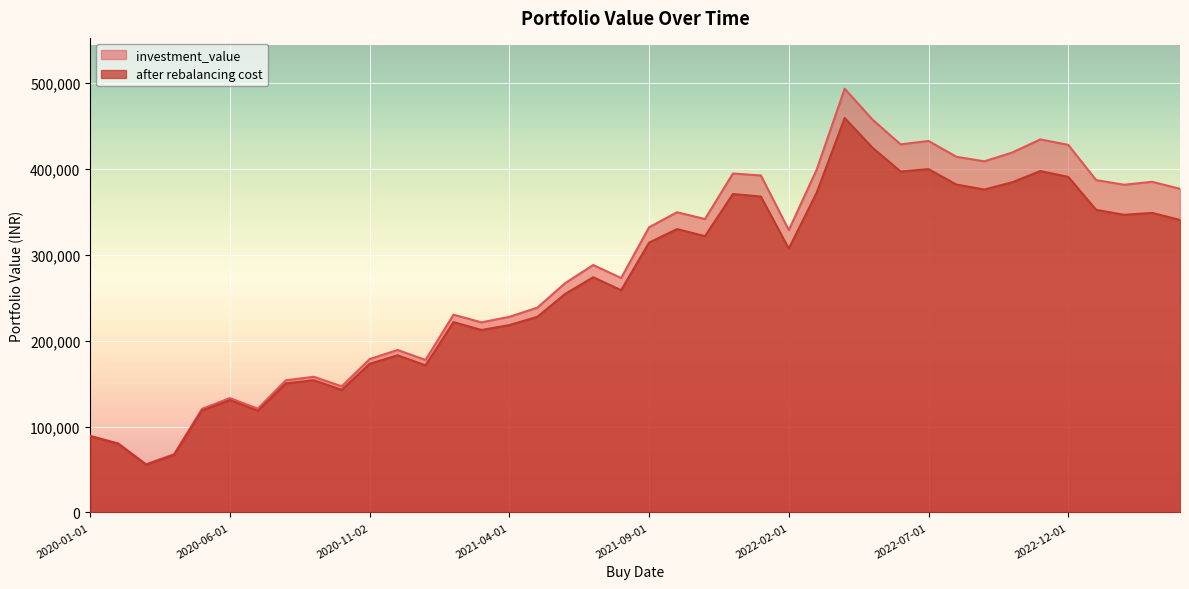

True or false: investment_value and after rebalancing cost cross at least once.

False